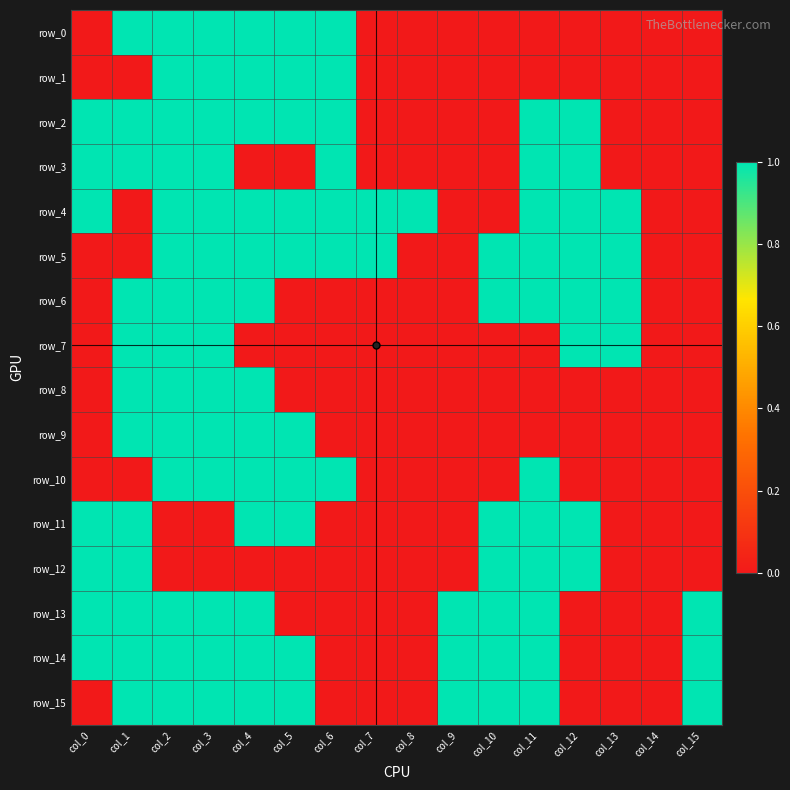

What is the difference between the highest and lowest values at col_6?

1